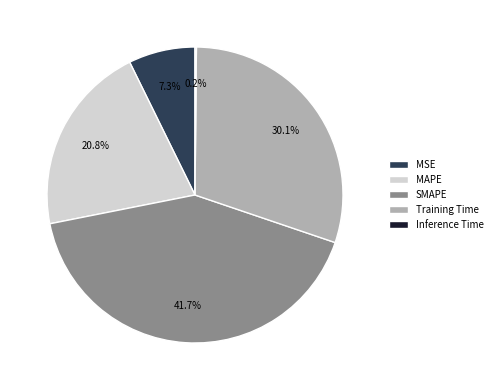

What is the total percentage of MSE and MAPE?

28.1%